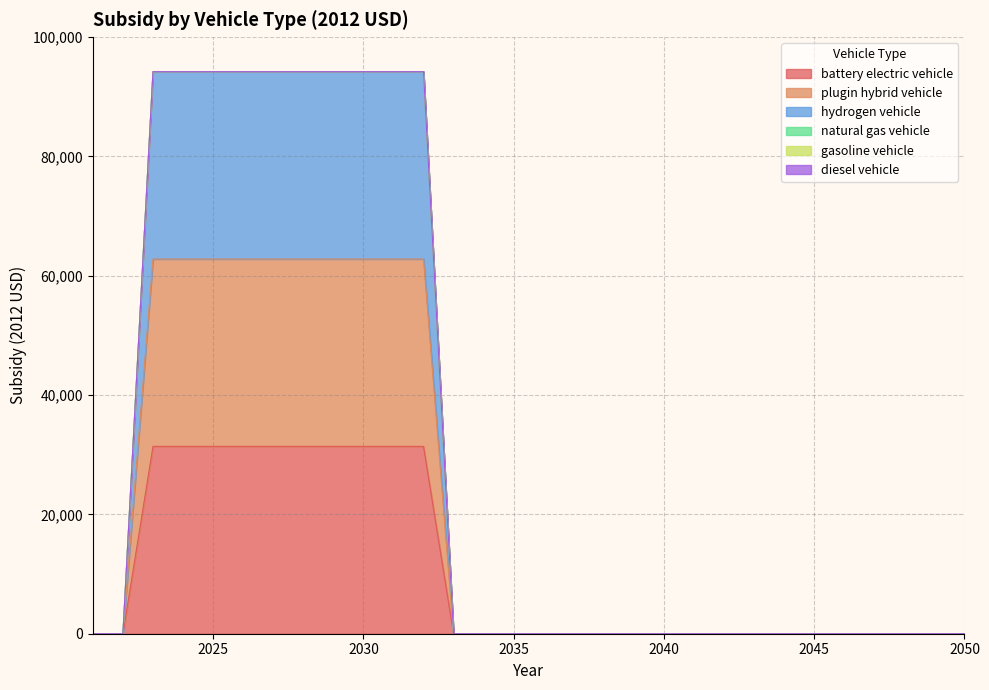

At 2050, list the series in order from smallest to largest.

battery electric vehicle, plugin hybrid vehicle, hydrogen vehicle